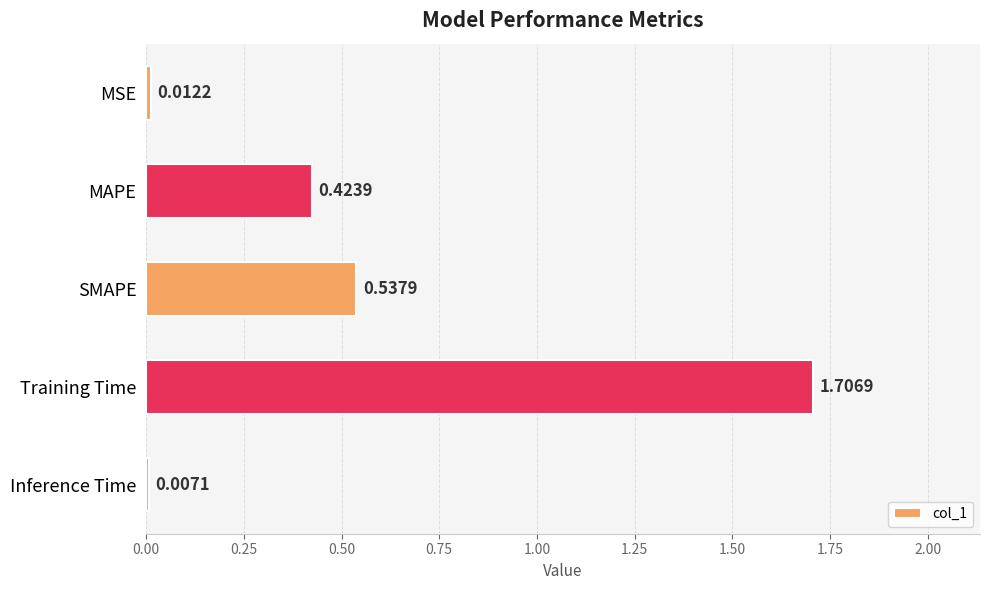

What is the sum of all values?

2.7